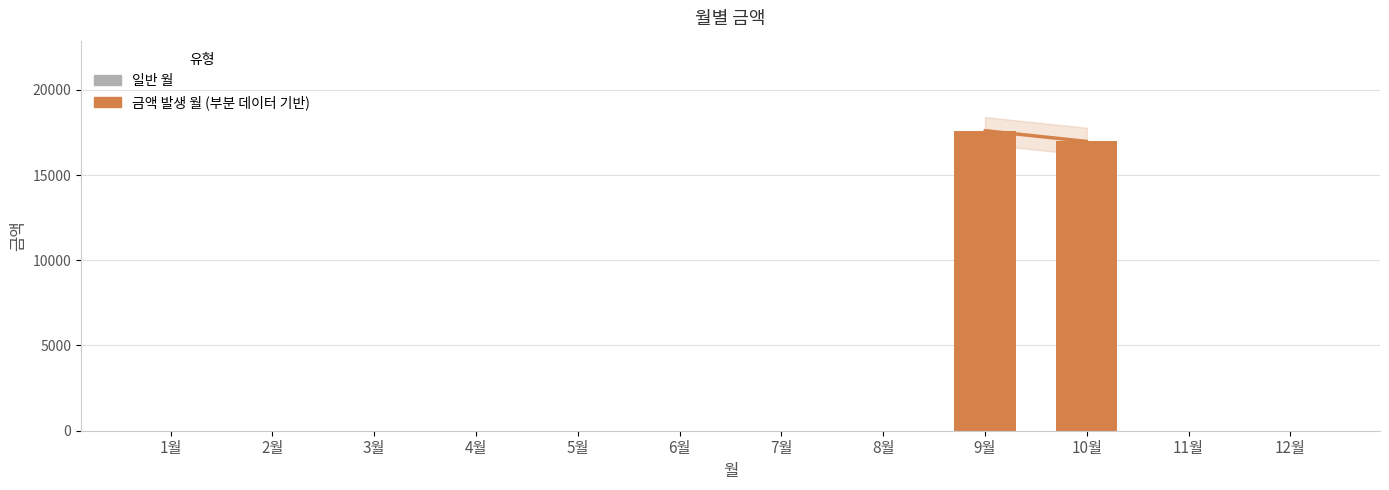

At which label is the value closest to 8800?

10월